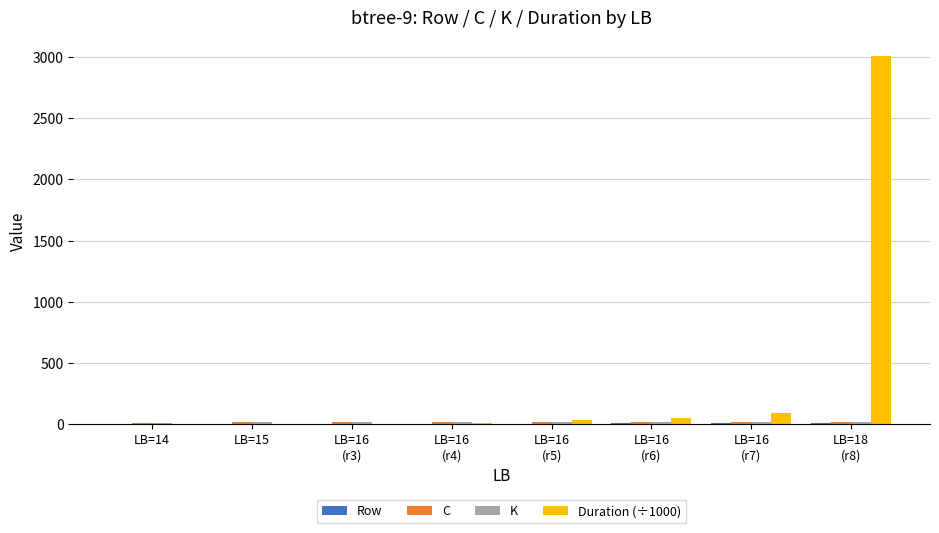

Which series has the largest total across all categories?

Duration (÷1000)